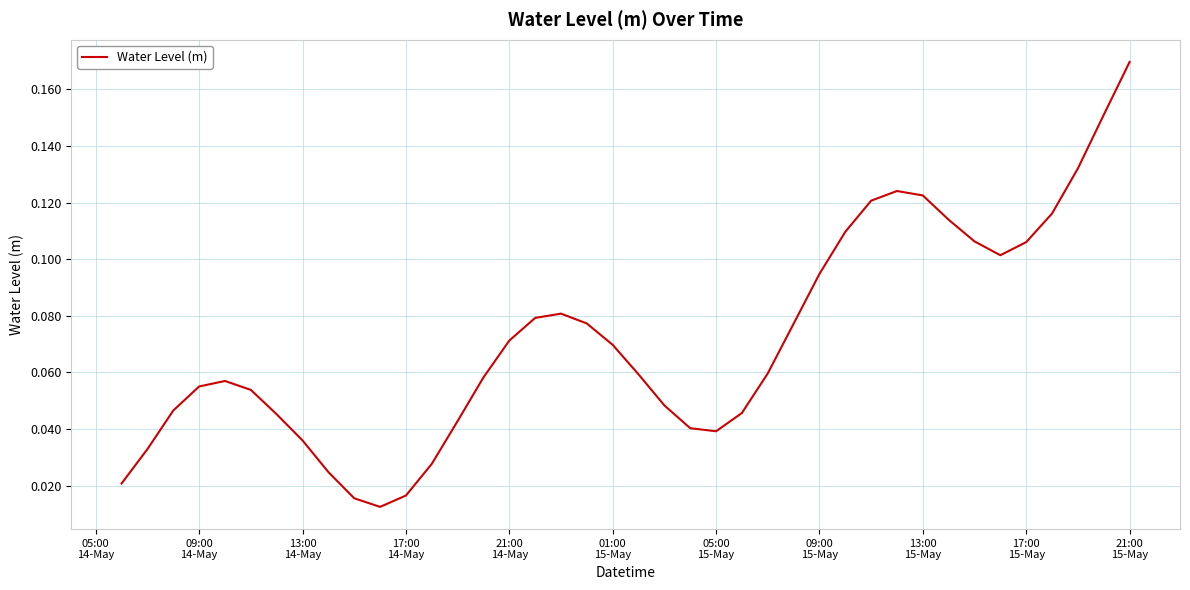

What is the difference between the maximum and minimum values?

0.2